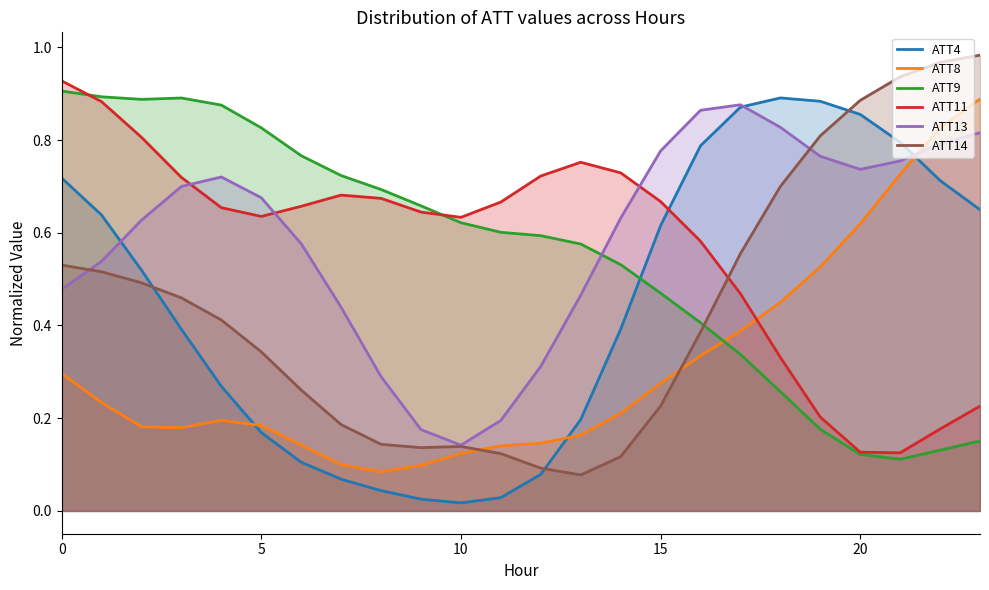

Does the chart have visible grid lines?

No